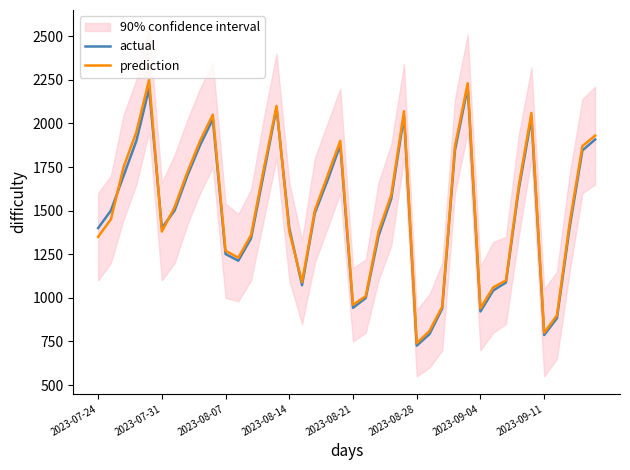

How many intersections are there between prediction and actual?

5